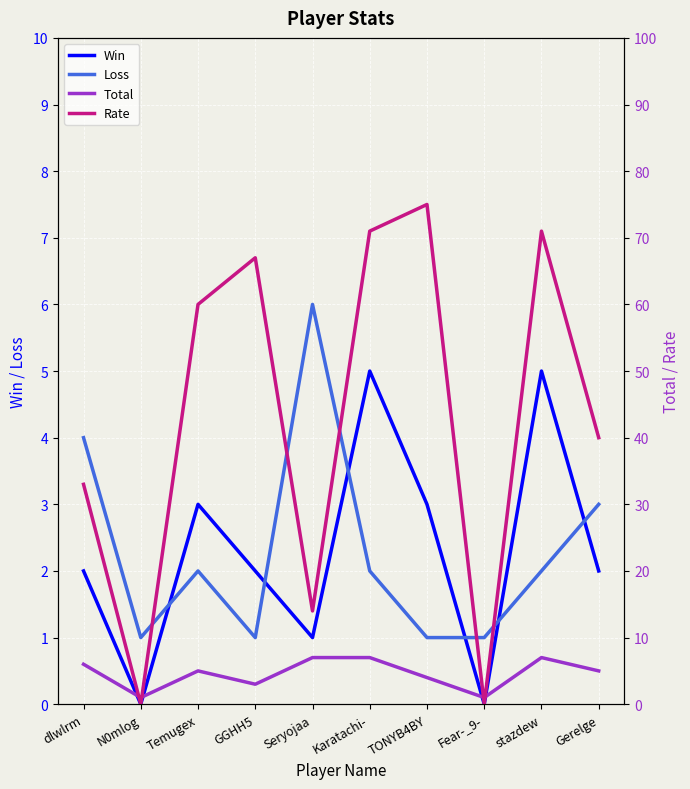

How many lines are shown in the chart?

4